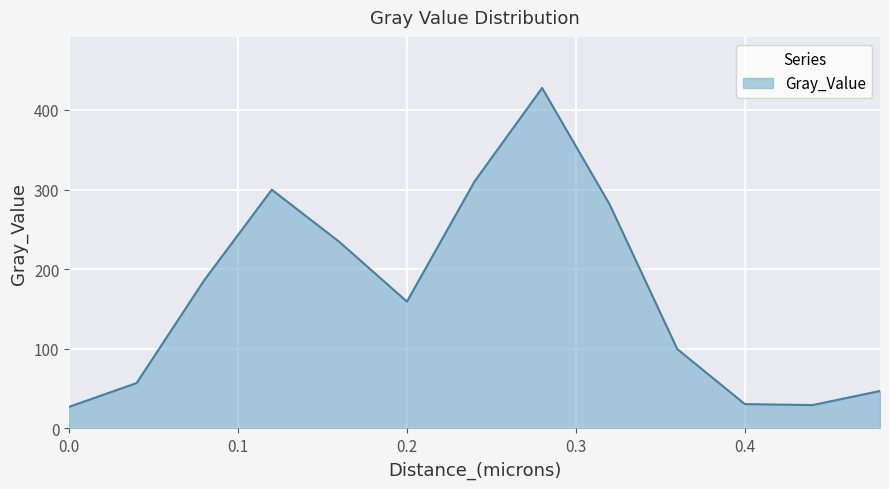

What is the minimum value shown in the chart?

27.1